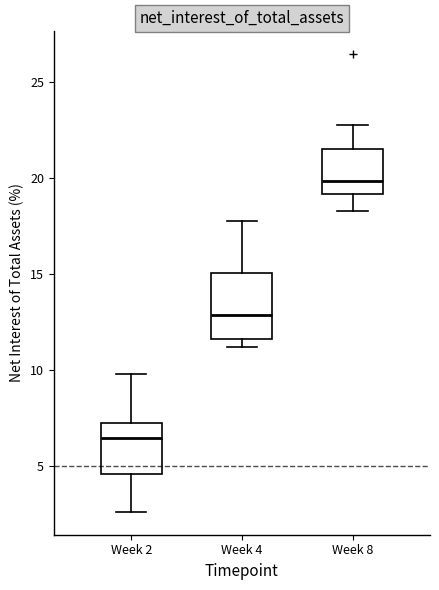

Comparing the boxes themselves (not the whiskers), which one is the tallest?

Week 4